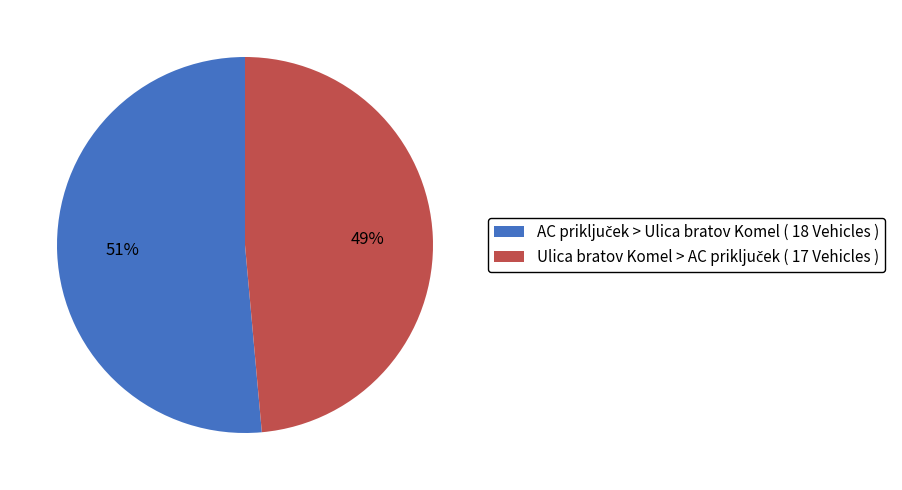

To the nearest percent, what is the average slice percentage?

50%